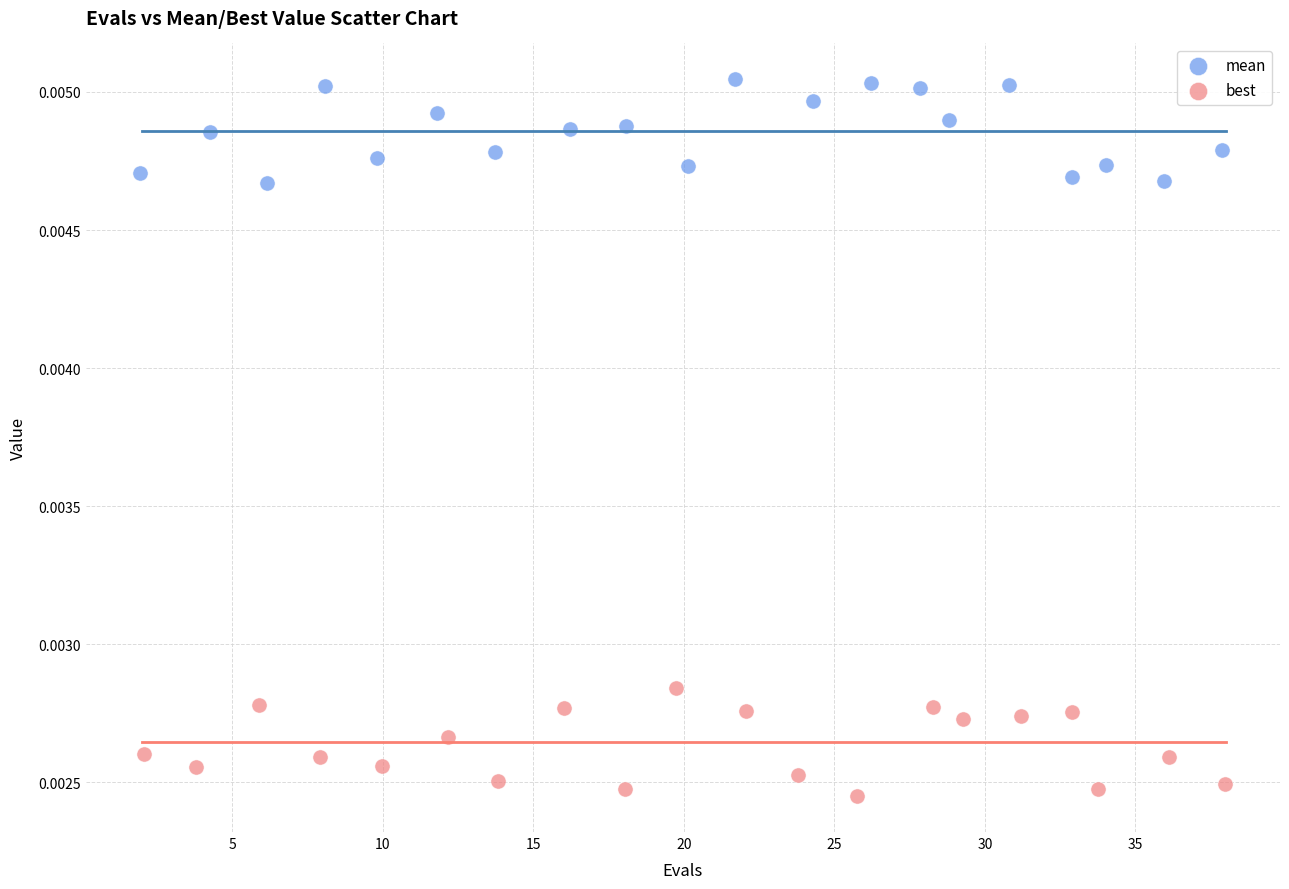

Which series reaches the minimum Y coordinate?

best